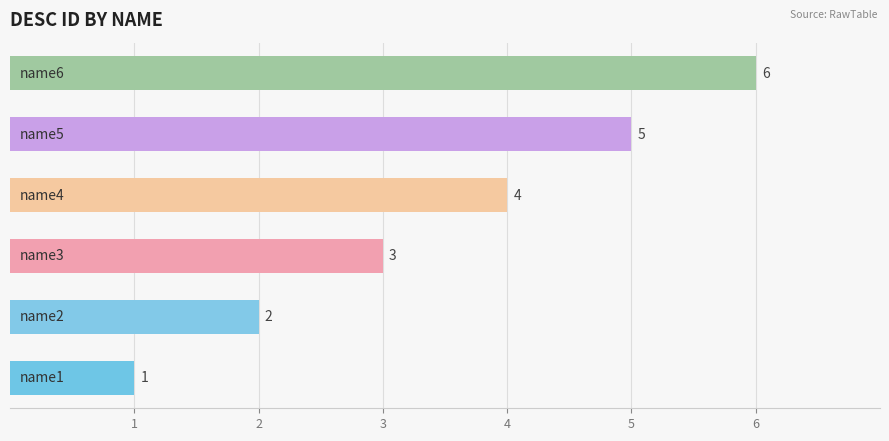

How many values are between 2 and 5?

4